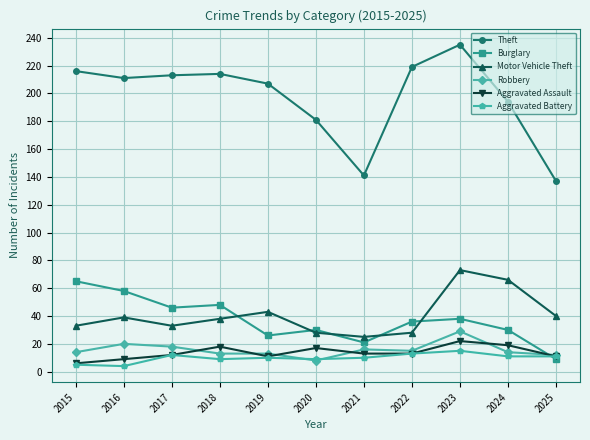

True or false: Aggravated Battery and Motor Vehicle Theft cross at least once.

False